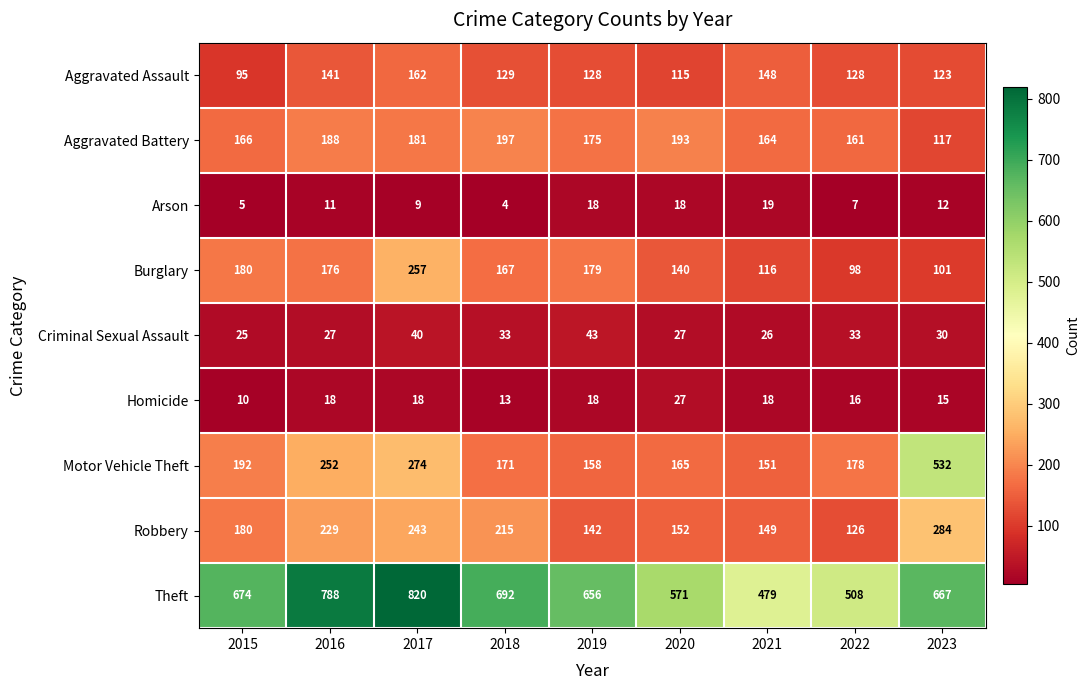

Rank the series at 2022 from highest to lowest value.

Theft, Motor Vehicle Theft, Aggravated Battery, Aggravated Assault, Robbery, Burglary, Criminal Sexual Assault, Homicide, Arson